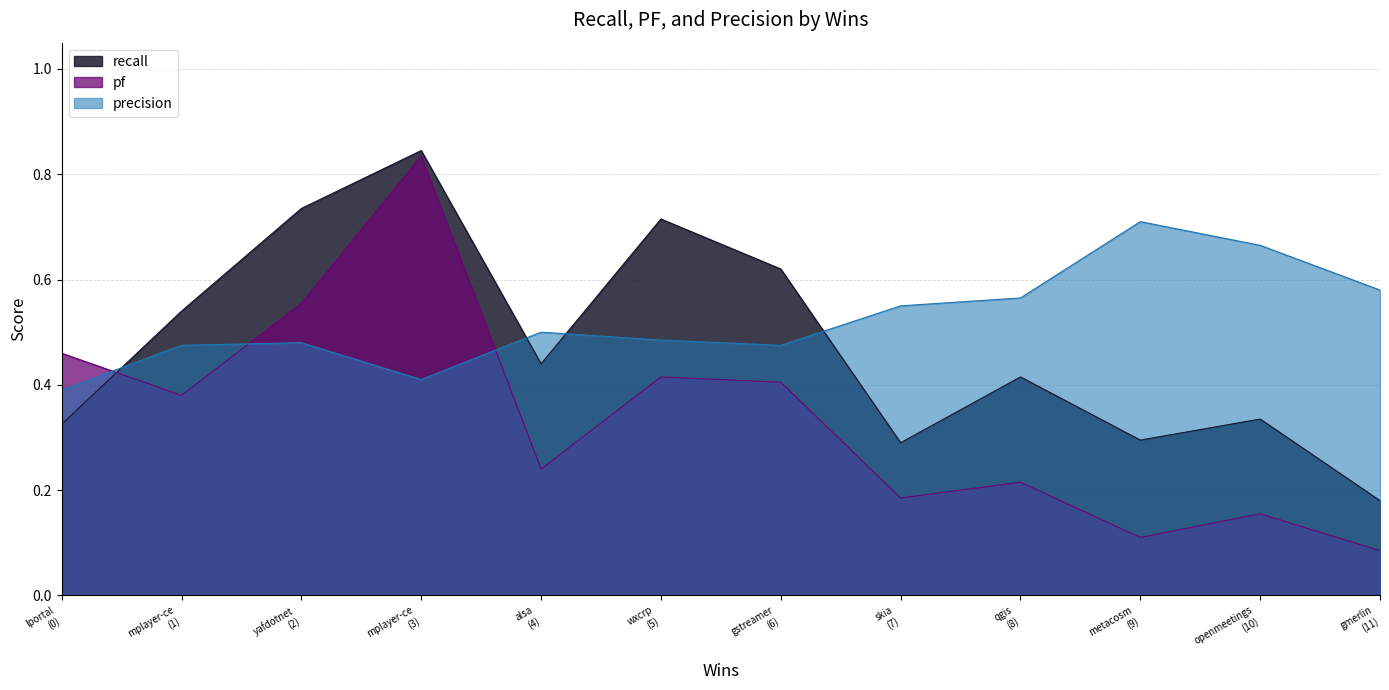

List the series in order of their peak value, lowest first.

precision, pf, recall